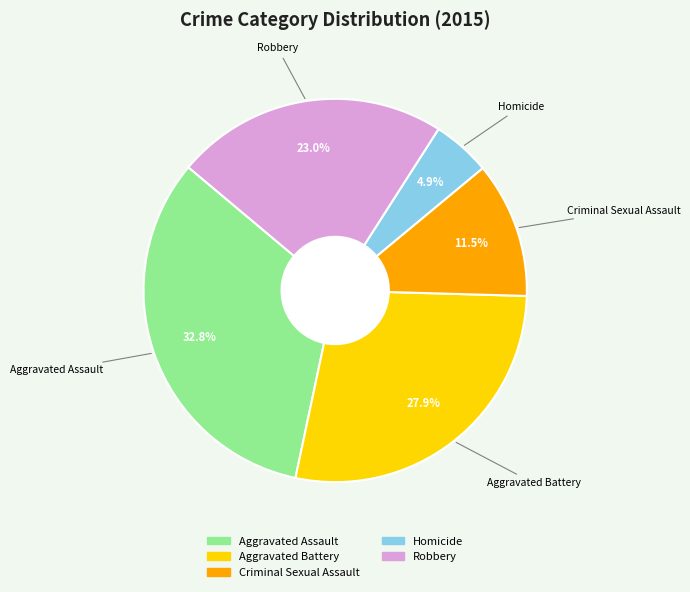

To the nearest percent, what is the average slice percentage?

20%